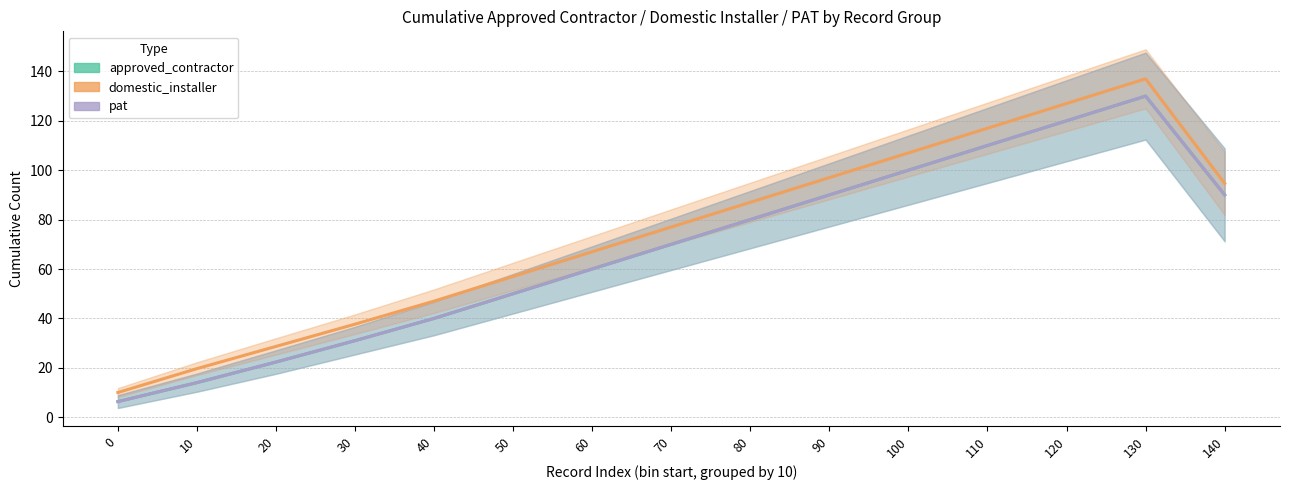

How many values in the approved_contractor series are below 70?

7